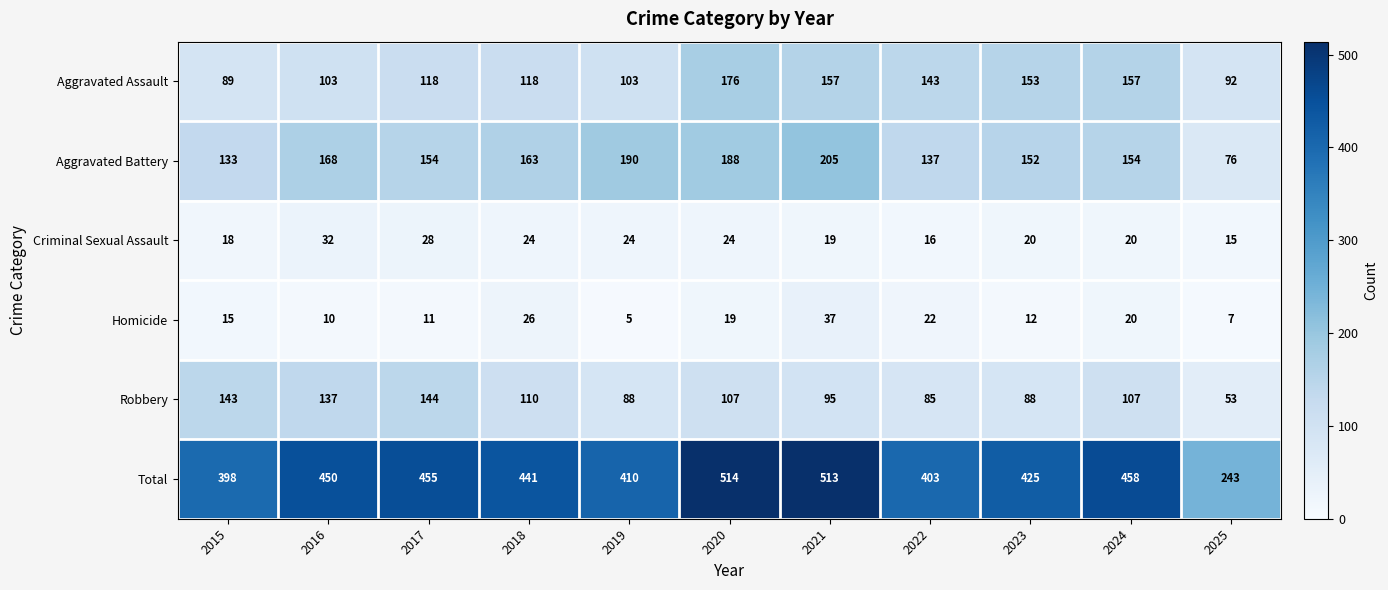

Is the value of Homicide at 2021 greater than the value of Robbery at 2015?

No